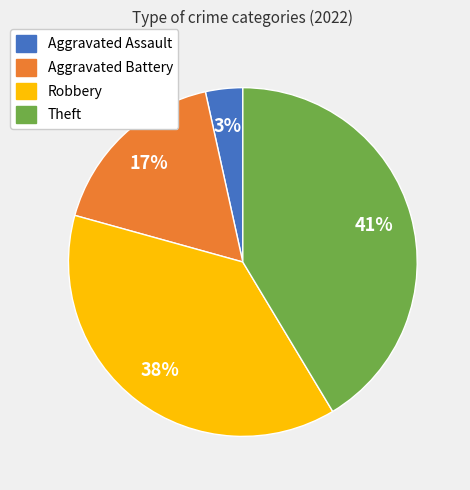

Which slice is the smallest?

Aggravated Assault